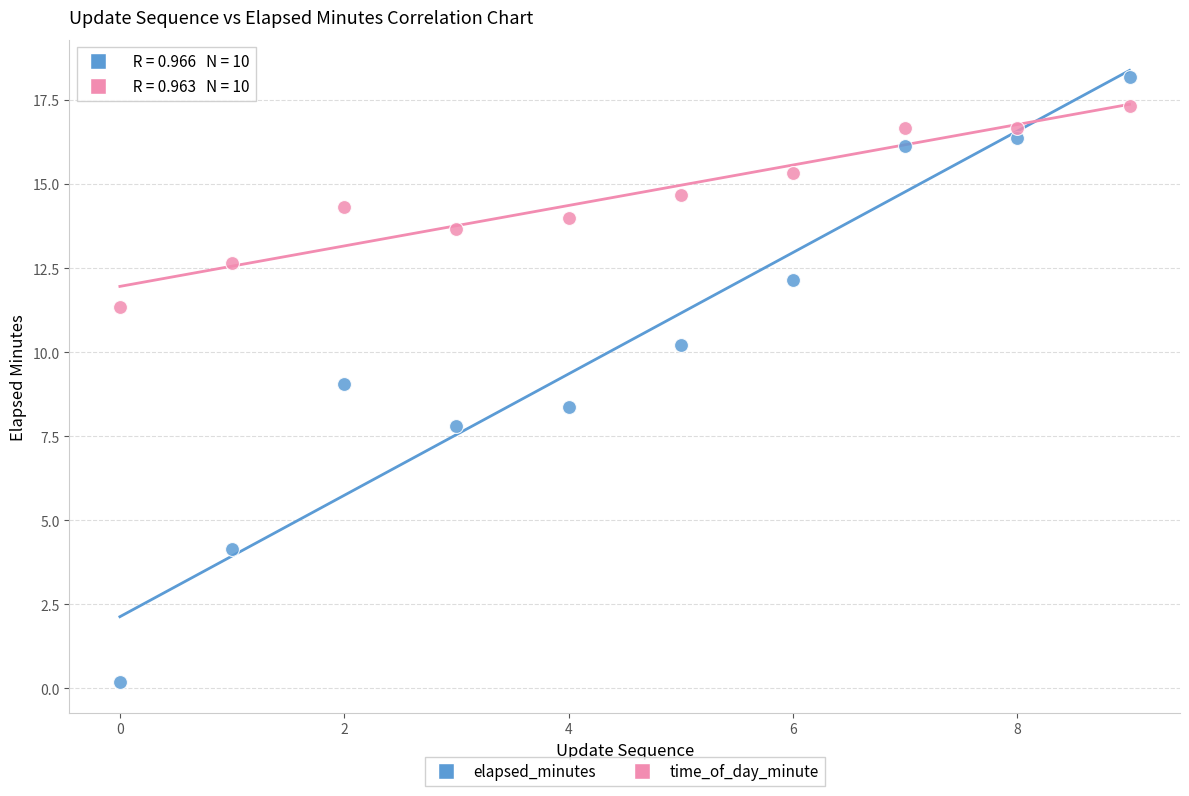

Across all data points, what is the range of Y values (max minus min)?

18.0